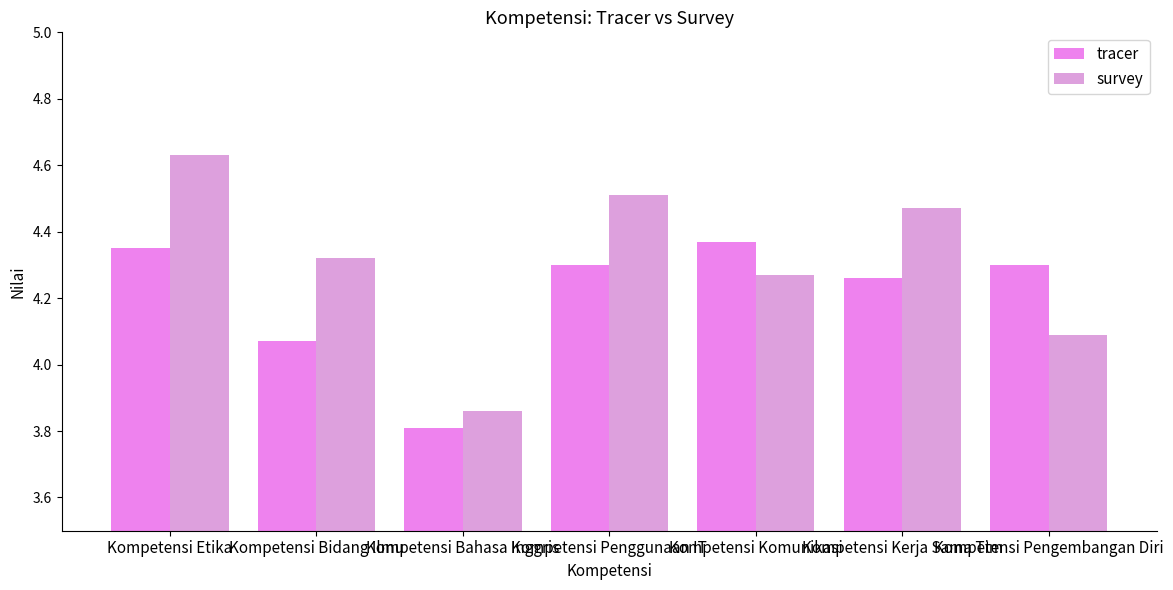

What position from the right is Kompetensi Penggunaan IT?

4